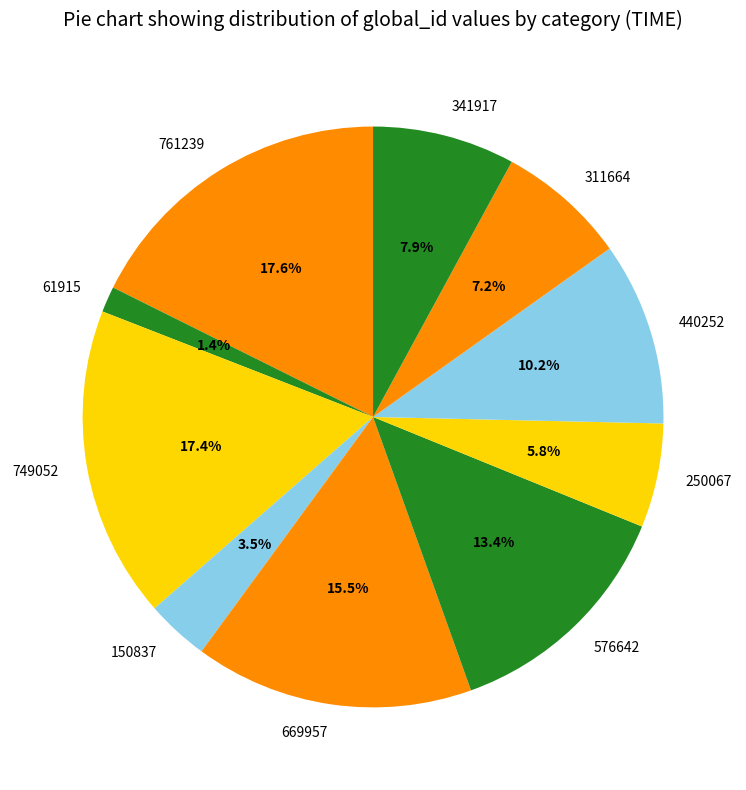

Combined, do 669957 and 576642 account for over 50%?

No